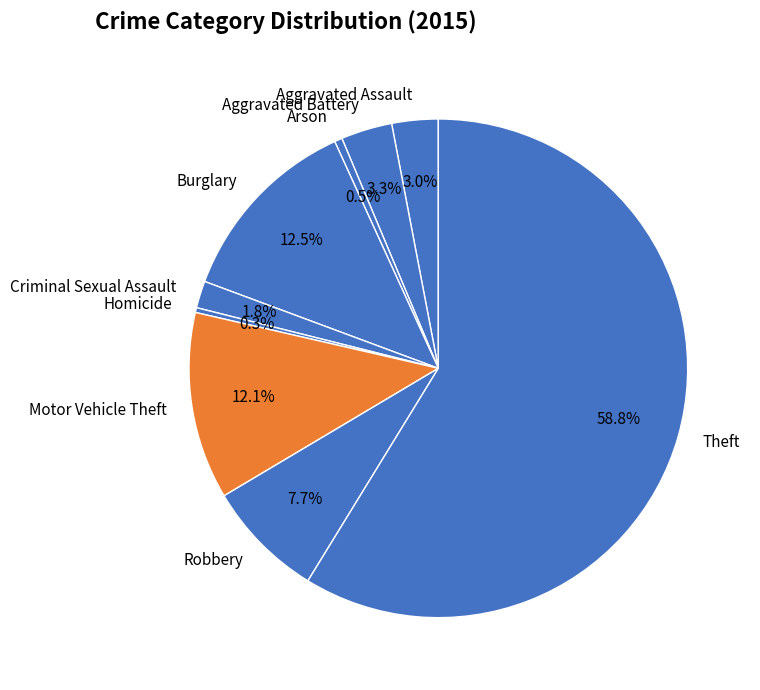

Which slice represents more than half of the pie?

Theft